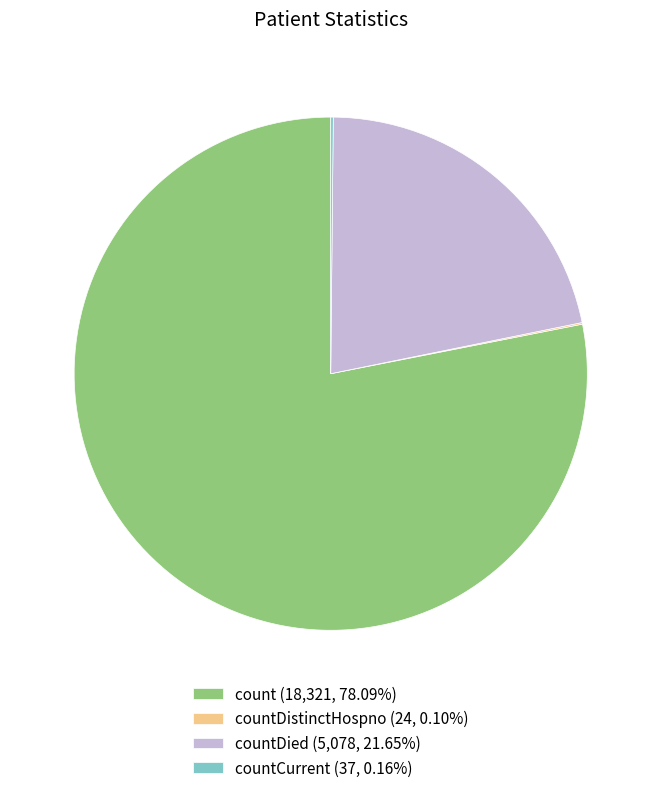

Is the sum of countDied (5,078, 21.65%) and count (18,321, 78.09%) greater than half?

Yes